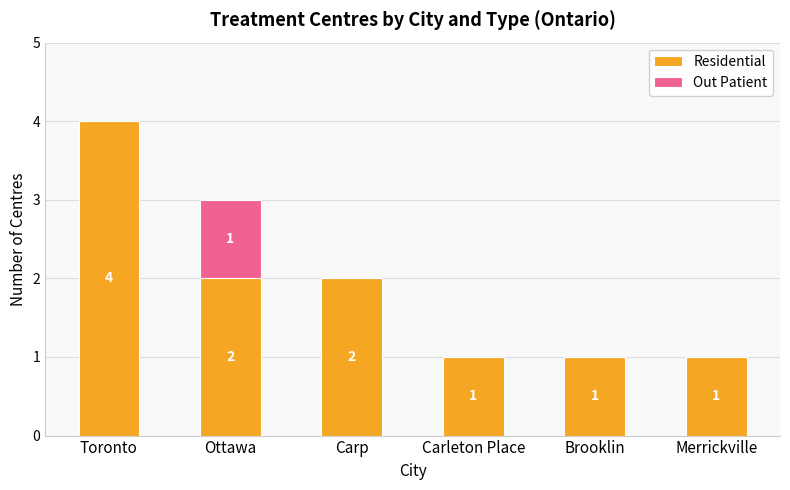

At which category is the sum across all series the highest?

Toronto